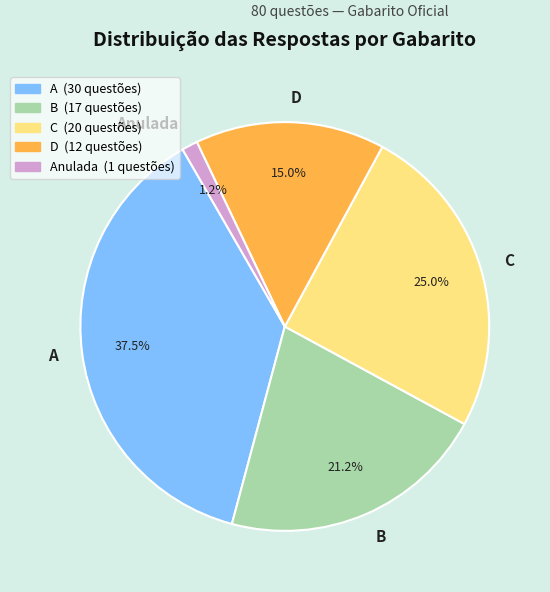

To the nearest percent, what portion does C represent?

25%